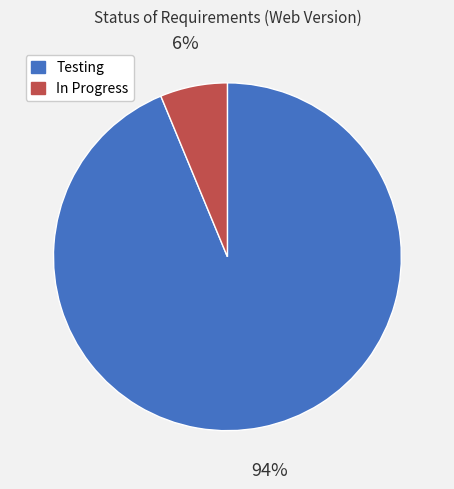

To the nearest percent, what portion does Testing represent?

94%